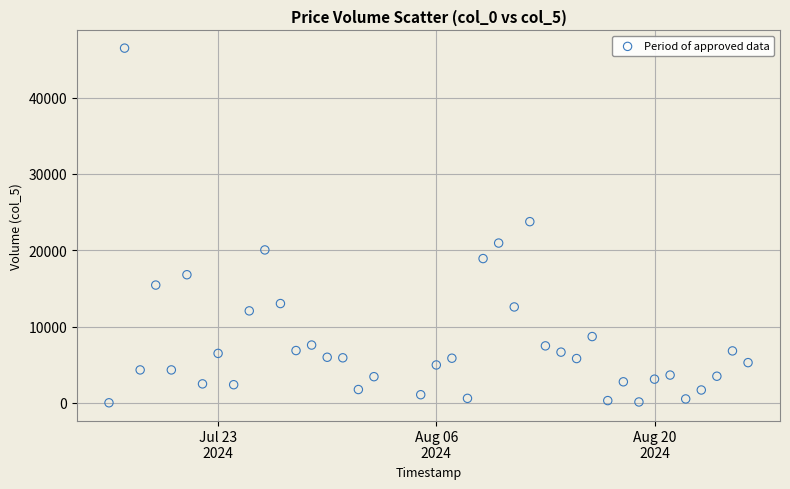

What is the range of X values (max minus min)?

41.0